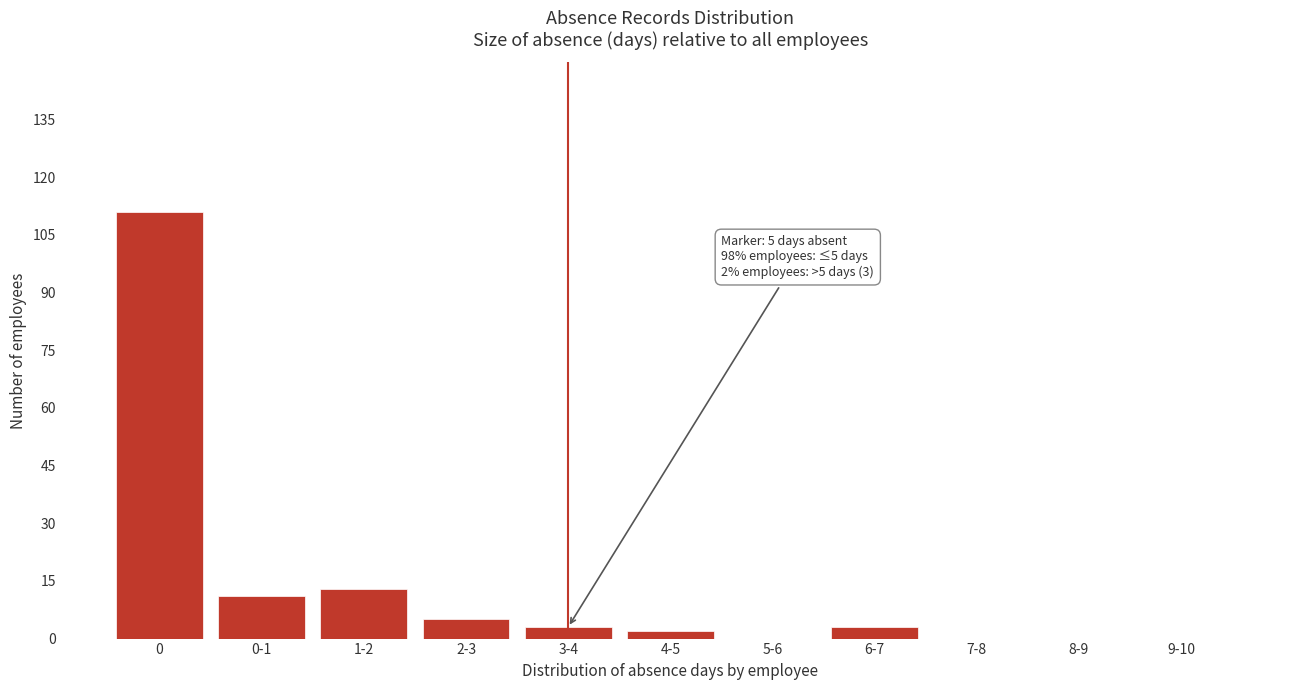

Reading left to right, list all the values displayed in this chart.

0=111	0-1=11	1-2=13	2-3=5	3-4=3	4-5=2	5-6=0	6-7=3	7-8=0	8-9=0	9-10=0